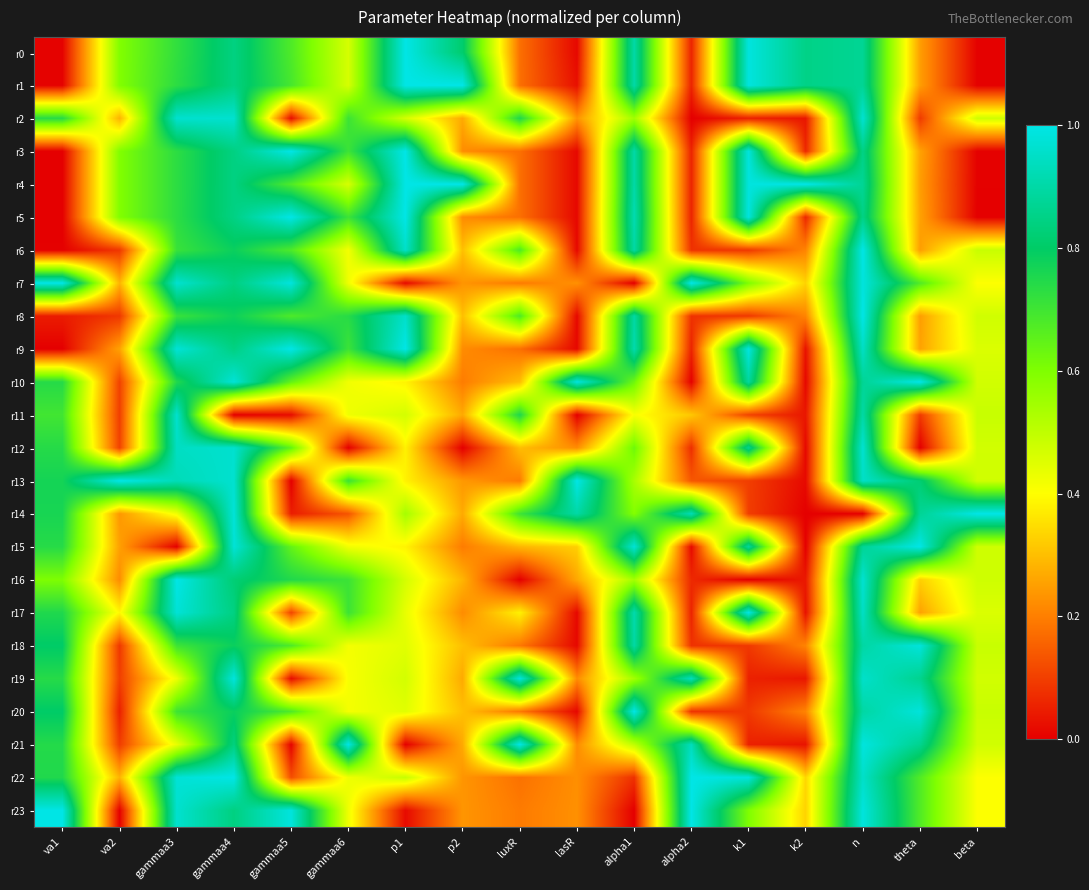

Reading left to right, extract all data points from this chart.

r0: va1=0.0	va2=0.6	gammaa3=0.7	gammaa4=0.8	gammaa5=0.7	gammaa6=0.5	p1=1.0	p2=0.8	luxR=0.2	lasR=0.0	alpha1=0.9	alpha2=0.1	k1=1.0	k2=0.9	n=0.9	theta=0.2	beta=0.0
r1: va1=0.0	va2=0.6	gammaa3=0.7	gammaa4=0.8	gammaa5=0.7	gammaa6=0.5	p1=1.0	p2=1.0	luxR=0.2	lasR=0.0	alpha1=0.9	alpha2=0.1	k1=1.0	k2=0.9	n=0.9	theta=0.2	beta=0.0
r2: va1=0.7	va2=0.3	gammaa3=1.0	gammaa4=1.0	gammaa5=0.0	gammaa6=0.7	p1=0.5	p2=0.3	luxR=0.8	lasR=0.2	alpha1=0.5	alpha2=0.0	k1=0.1	k2=0.0	n=1.0	theta=0.1	beta=0.5
r3: va1=0.0	va2=0.6	gammaa3=0.7	gammaa4=0.8	gammaa5=1.0	gammaa6=0.7	p1=1.0	p2=0.2	luxR=0.2	lasR=0.0	alpha1=0.9	alpha2=0.1	k1=1.0	k2=0.1	n=0.8	theta=0.3	beta=0.0
r4: va1=0.0	va2=0.6	gammaa3=0.7	gammaa4=0.8	gammaa5=0.7	gammaa6=0.5	p1=1.0	p2=1.0	luxR=0.2	lasR=0.0	alpha1=0.9	alpha2=0.1	k1=1.0	k2=1.0	n=0.9	theta=0.2	beta=0.0
r5: va1=0.0	va2=0.6	gammaa3=0.7	gammaa4=0.8	gammaa5=1.0	gammaa6=0.7	p1=1.0	p2=0.2	luxR=0.2	lasR=0.0	alpha1=0.9	alpha2=0.1	k1=1.0	k2=0.1	n=0.8	theta=0.3	beta=0.0
r6: va1=0.0	va2=0.1	gammaa3=0.7	gammaa4=0.8	gammaa5=0.7	gammaa6=0.4	p1=1.0	p2=0.3	luxR=0.7	lasR=0.0	alpha1=0.9	alpha2=0.1	k1=0.1	k2=0.2	n=1.0	theta=0.2	beta=0.5
r7: va1=1.0	va2=0.3	gammaa3=1.0	gammaa4=0.8	gammaa5=1.0	gammaa6=0.4	p1=0.0	p2=0.2	luxR=0.2	lasR=0.2	alpha1=0.0	alpha2=1.0	k1=0.6	k2=0.3	n=1.0	theta=0.7	beta=0.4
r8: va1=0.0	va2=0.1	gammaa3=0.7	gammaa4=0.8	gammaa5=0.7	gammaa6=0.7	p1=1.0	p2=0.3	luxR=0.7	lasR=0.0	alpha1=0.9	alpha2=0.1	k1=0.1	k2=0.2	n=1.0	theta=0.2	beta=0.5
r9: va1=0.0	va2=0.3	gammaa3=1.0	gammaa4=0.8	gammaa5=1.0	gammaa6=0.7	p1=1.0	p2=0.2	luxR=0.2	lasR=0.0	alpha1=0.9	alpha2=0.1	k1=1.0	k2=0.0	n=0.9	theta=0.3	beta=0.5
r10: va1=0.7	va2=0.1	gammaa3=0.7	gammaa4=1.0	gammaa5=0.6	gammaa6=0.4	p1=0.4	p2=0.2	luxR=0.3	lasR=1.0	alpha1=0.6	alpha2=0.0	k1=0.9	k2=0.0	n=0.9	theta=1.0	beta=0.5
r11: va1=0.7	va2=0.1	gammaa3=1.0	gammaa4=0.0	gammaa5=0.0	gammaa6=0.4	p1=0.5	p2=0.3	luxR=0.8	lasR=0.0	alpha1=0.4	alpha2=0.3	k1=0.1	k2=0.0	n=0.9	theta=0.1	beta=0.5
r12: va1=0.7	va2=0.1	gammaa3=0.9	gammaa4=1.0	gammaa5=0.6	gammaa6=0.0	p1=0.4	p2=0.0	luxR=0.3	lasR=0.2	alpha1=0.6	alpha2=0.1	k1=0.9	k2=0.0	n=1.0	theta=0.0	beta=0.5
r13: va1=0.8	va2=1.0	gammaa3=0.9	gammaa4=1.0	gammaa5=0.0	gammaa6=0.7	p1=0.4	p2=0.2	luxR=0.2	lasR=1.0	alpha1=0.5	alpha2=0.1	k1=0.1	k2=0.0	n=1.0	theta=0.8	beta=0.5
r14: va1=0.8	va2=0.2	gammaa3=0.4	gammaa4=1.0	gammaa5=0.0	gammaa6=0.1	p1=0.5	p2=0.3	luxR=0.7	lasR=0.9	alpha1=0.6	alpha2=0.9	k1=0.1	k2=0.0	n=0.0	theta=0.9	beta=1.0
r15: va1=0.7	va2=0.3	gammaa3=0.0	gammaa4=1.0	gammaa5=0.6	gammaa6=0.4	p1=0.4	p2=0.2	luxR=0.3	lasR=0.3	alpha1=1.0	alpha2=0.0	k1=0.9	k2=0.0	n=0.9	theta=1.0	beta=0.5
r16: va1=0.6	va2=0.2	gammaa3=1.0	gammaa4=0.8	gammaa5=0.7	gammaa6=0.7	p1=0.5	p2=0.3	luxR=0.0	lasR=0.3	alpha1=0.5	alpha2=0.1	k1=0.0	k2=0.0	n=1.0	theta=0.3	beta=0.5
r17: va1=0.7	va2=0.4	gammaa3=1.0	gammaa4=0.8	gammaa5=0.1	gammaa6=0.7	p1=0.4	p2=0.2	luxR=0.4	lasR=0.0	alpha1=0.9	alpha2=0.1	k1=1.0	k2=0.0	n=0.9	theta=0.3	beta=0.5
r18: va1=0.8	va2=0.1	gammaa3=0.7	gammaa4=0.8	gammaa5=0.7	gammaa6=0.4	p1=0.4	p2=0.3	luxR=0.2	lasR=0.0	alpha1=0.9	alpha2=0.1	k1=0.1	k2=0.2	n=0.9	theta=1.0	beta=0.5
r19: va1=0.7	va2=0.1	gammaa3=0.4	gammaa4=1.0	gammaa5=0.0	gammaa6=0.4	p1=0.5	p2=0.3	luxR=1.0	lasR=0.2	alpha1=0.5	alpha2=0.9	k1=0.1	k2=0.0	n=1.0	theta=0.9	beta=0.5
r20: va1=0.8	va2=0.1	gammaa3=0.7	gammaa4=0.8	gammaa5=0.7	gammaa6=0.4	p1=0.4	p2=0.3	luxR=0.2	lasR=0.0	alpha1=1.0	alpha2=0.1	k1=0.1	k2=0.2	n=0.9	theta=1.0	beta=0.5
r21: va1=0.7	va2=0.1	gammaa3=0.4	gammaa4=0.8	gammaa5=0.0	gammaa6=1.0	p1=0.0	p2=0.3	luxR=1.0	lasR=0.2	alpha1=0.5	alpha2=0.9	k1=0.1	k2=0.0	n=1.0	theta=0.9	beta=0.5
r22: va1=0.7	va2=0.3	gammaa3=1.0	gammaa4=1.0	gammaa5=0.1	gammaa6=0.4	p1=0.5	p2=0.2	luxR=0.2	lasR=0.2	alpha1=0.1	alpha2=1.0	k1=1.0	k2=0.3	n=1.0	theta=0.7	beta=0.4
r23: va1=1.0	va2=0.0	gammaa3=1.0	gammaa4=0.8	gammaa5=1.0	gammaa6=0.4	p1=0.0	p2=0.2	luxR=0.2	lasR=0.2	alpha1=0.0	alpha2=1.0	k1=0.6	k2=0.3	n=1.0	theta=0.7	beta=0.4